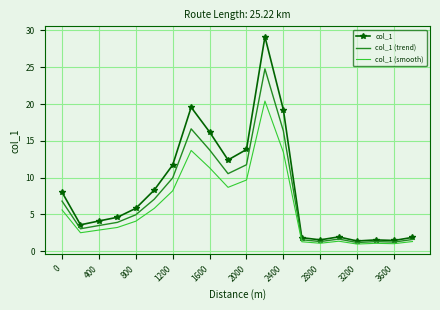

Which series has the largest total across all categories?

col_1